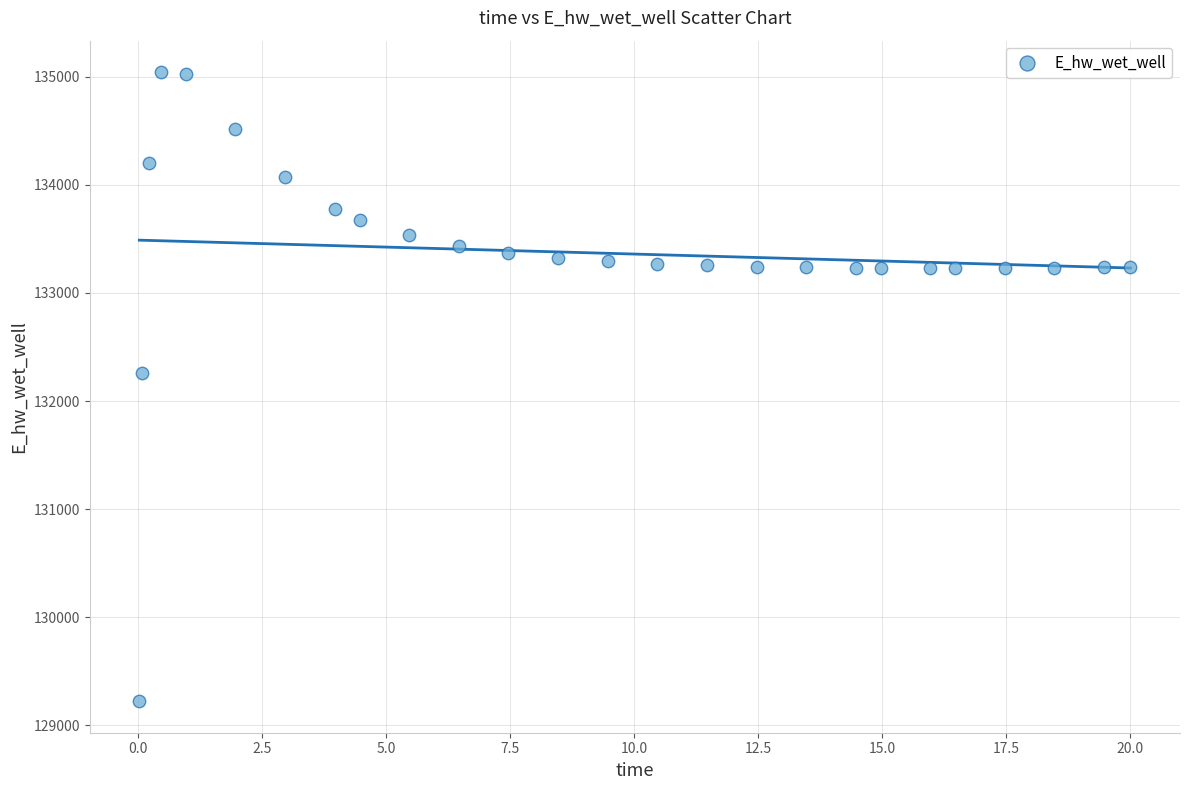

What Y value in the scatter plot is closest to 132132?

132259.7